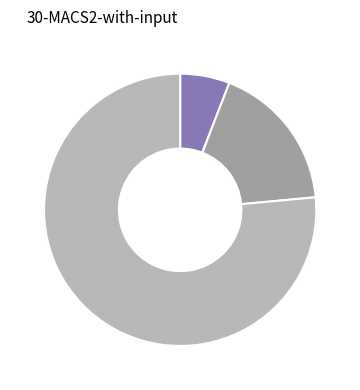

Does any single category account for the majority?

Yes